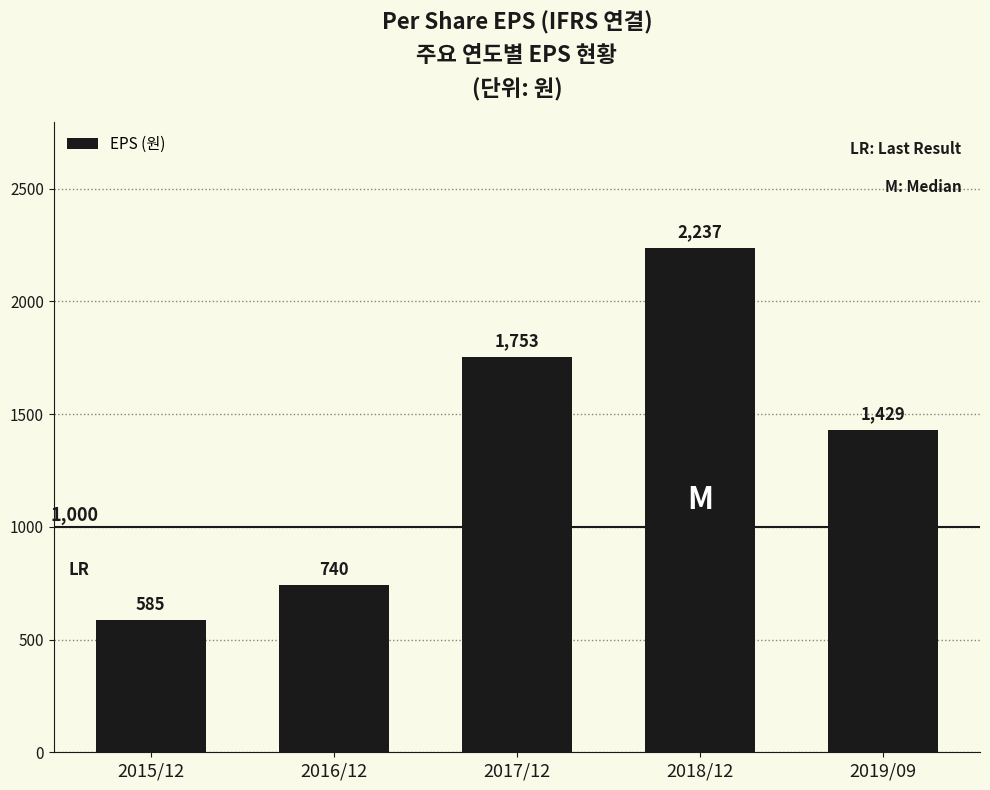

Rank the categories by value from highest to lowest.

2018/12, 2017/12, 2019/09, 2016/12, 2015/12